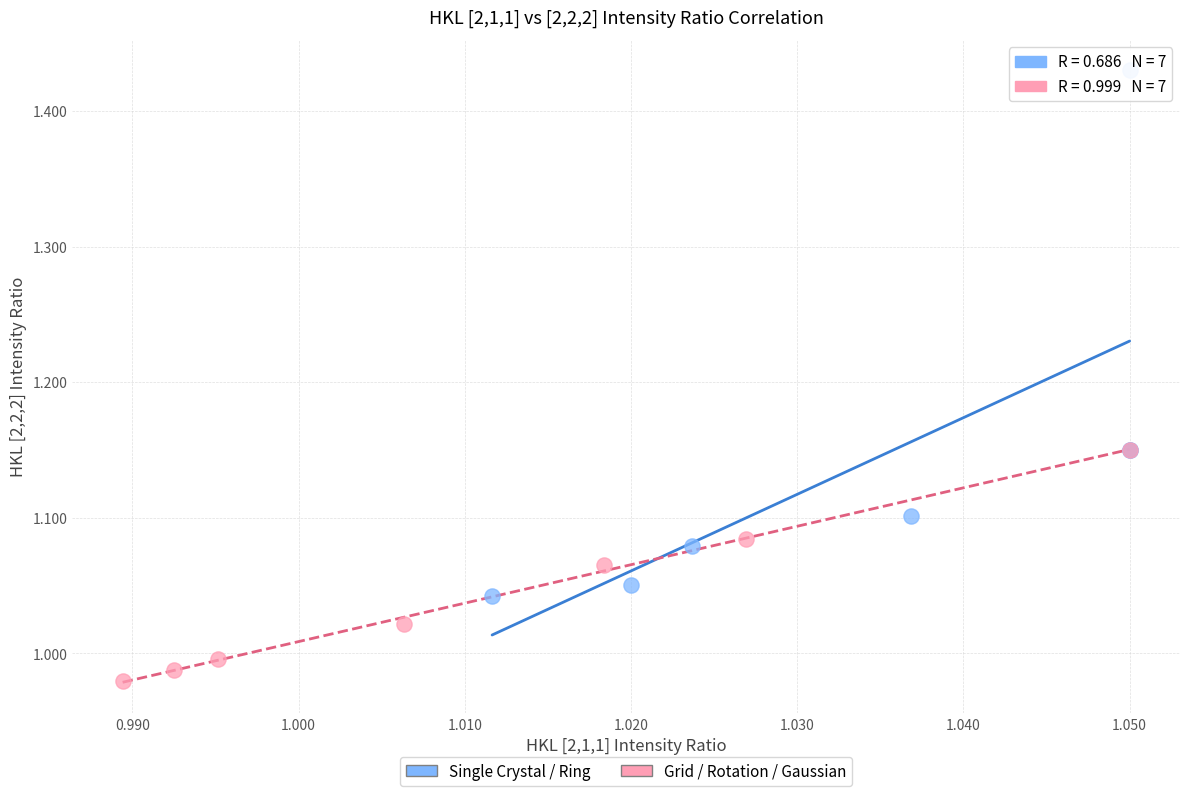

Which series has the largest Y range (max minus min)?

Single Crystal / Ring